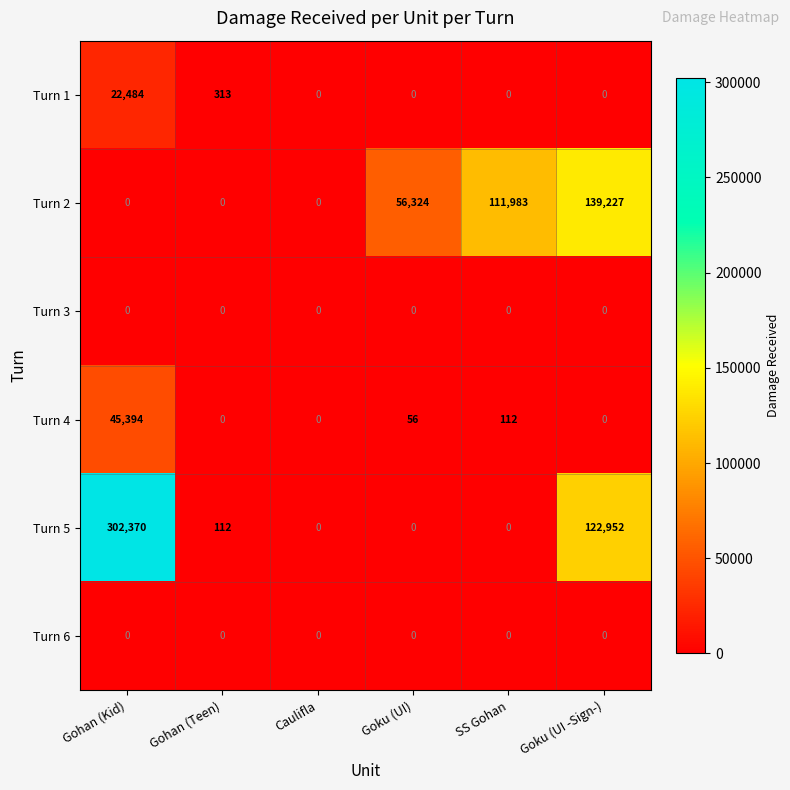

What is the difference between the Turn 5 values at Caulifla and Goku (UI -Sign-)?

122952